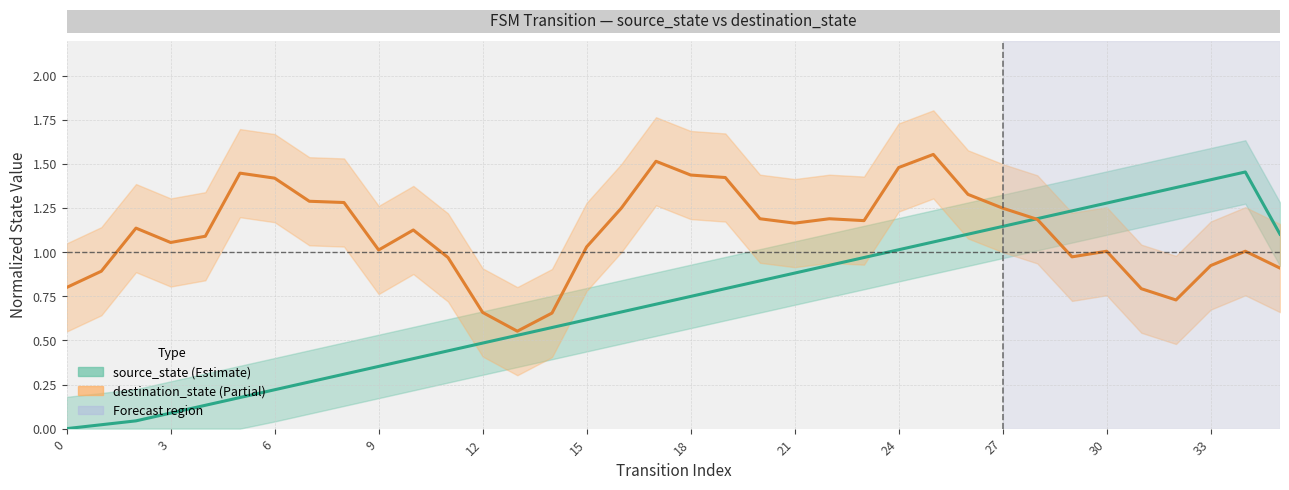

Reading right to left, list all the values displayed in this chart.

35=1.1	34=1.5	33=1.4	32=1.4	31=1.3	30=1.3	29=1.2	28=1.2	27=1.1	26=1.1	25=1.1	24=1.0	23=1.0	22=0.9	21=0.9	20=0.8	19=0.8	18=0.8	17=0.7	16=0.7	15=0.6	14=0.6	13=0.5	12=0.5	11=0.4	10=0.4	9=0.4	8=0.3	7=0.3	6=0.2	5=0.2	4=0.1	3=0.1	2=0.0	1=0.0	0=0.0